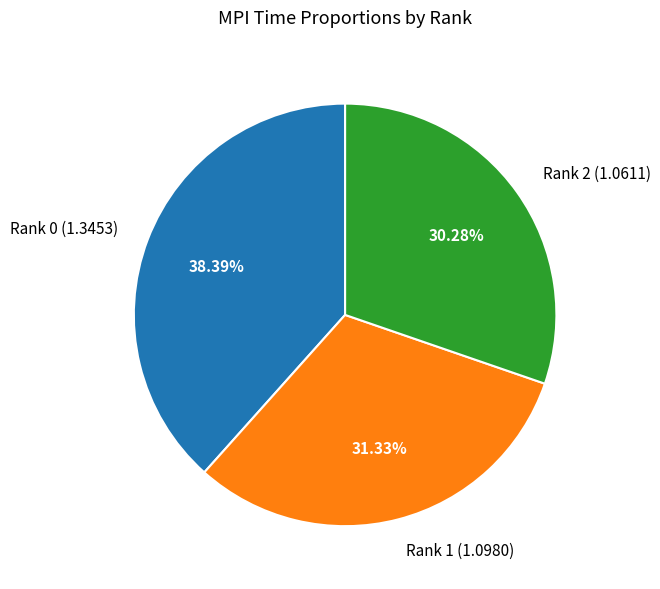

Does Rank 0 represent more than half of the total?

No